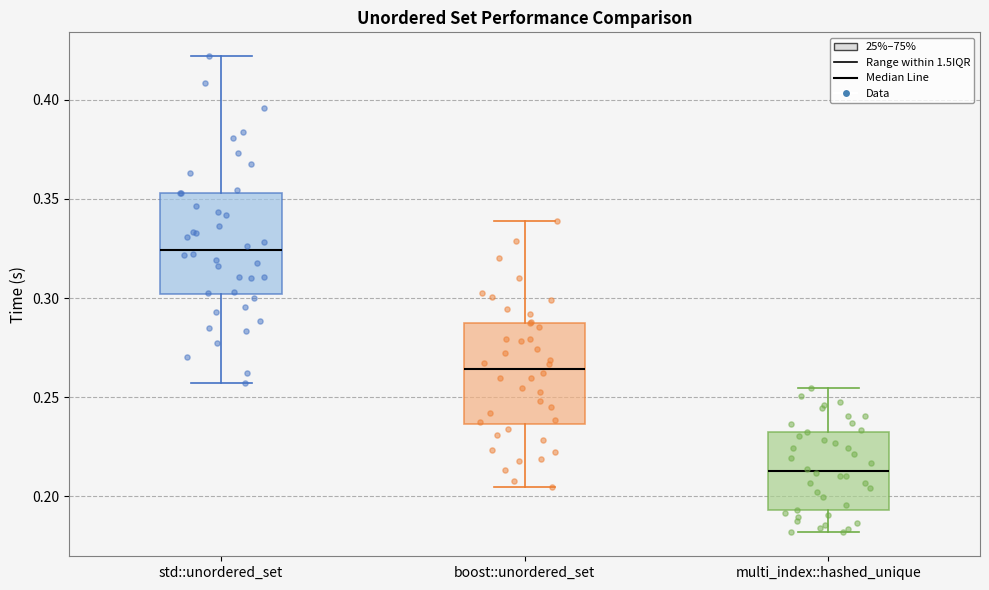

Reading left to right, read every box against the y-axis: the position of its median line, the range the box covers, and the ends of its whiskers. The values are not printed on the chart, so give them approximately, as read against the axis.

std::unordered_set: median 0.325, box 0.300 to 0.355, whiskers 0.255 to 0.420
boost::unordered_set: median 0.265, box 0.235 to 0.285, whiskers 0.205 to 0.340
multi_index::hashed_unique: median 0.215, box 0.195 to 0.235, whiskers 0.180 to 0.255